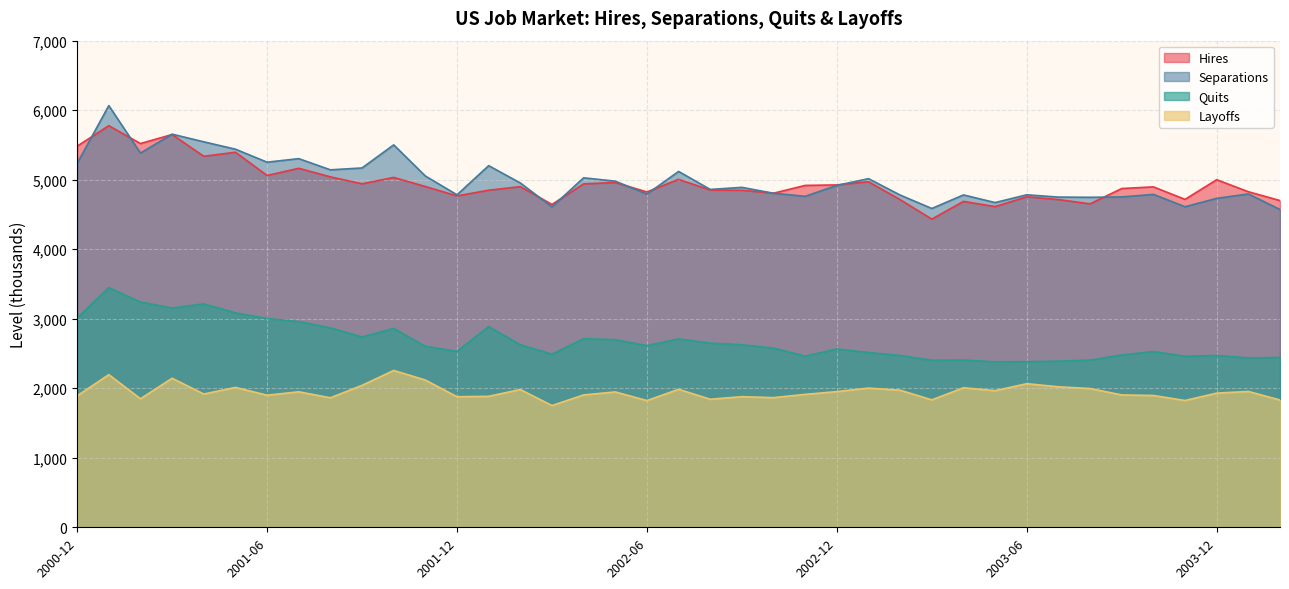

What is the difference between the maximum and minimum values in the Quits series?

1068